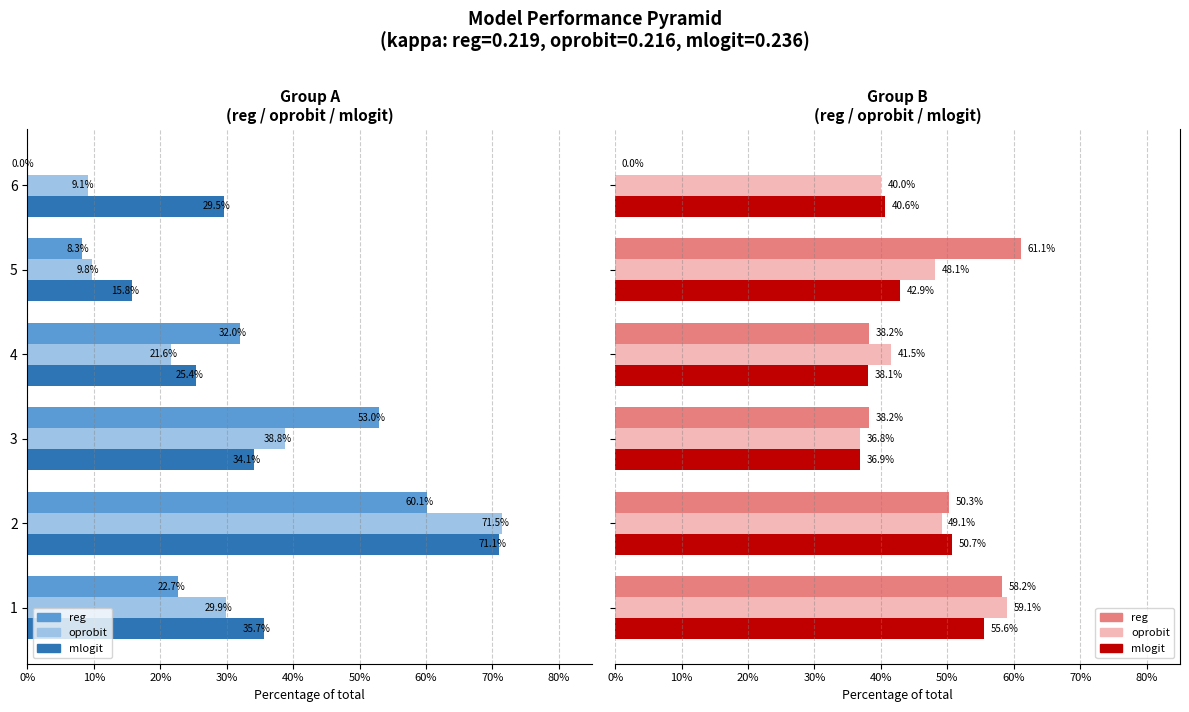

List the series in order of their peak value, lowest first.

mlogit, oprobit, reg